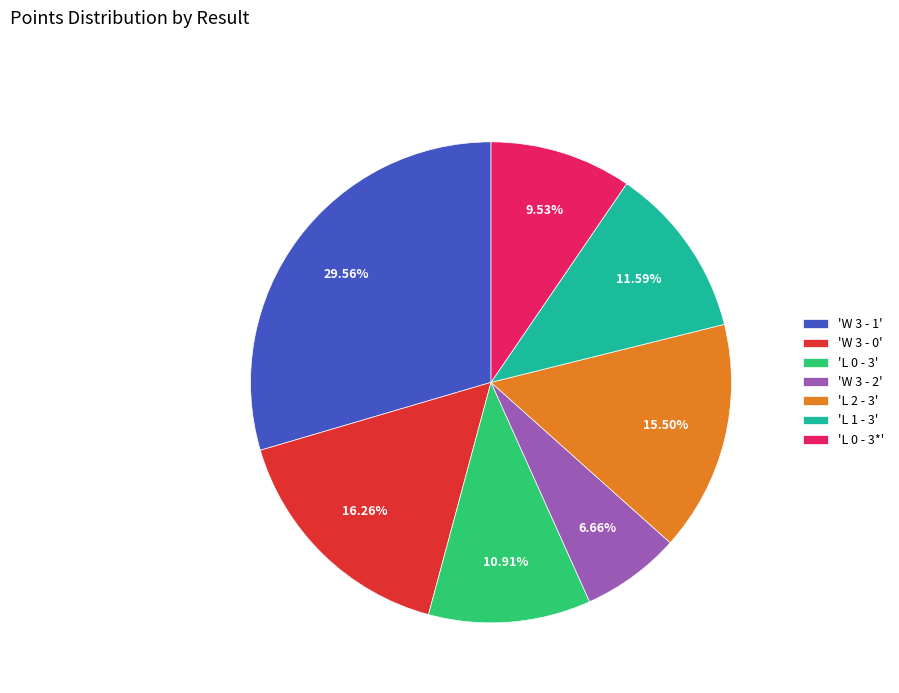

Is the sum of 'L 0 - 3*' and 'L 0 - 3' greater than half?

No